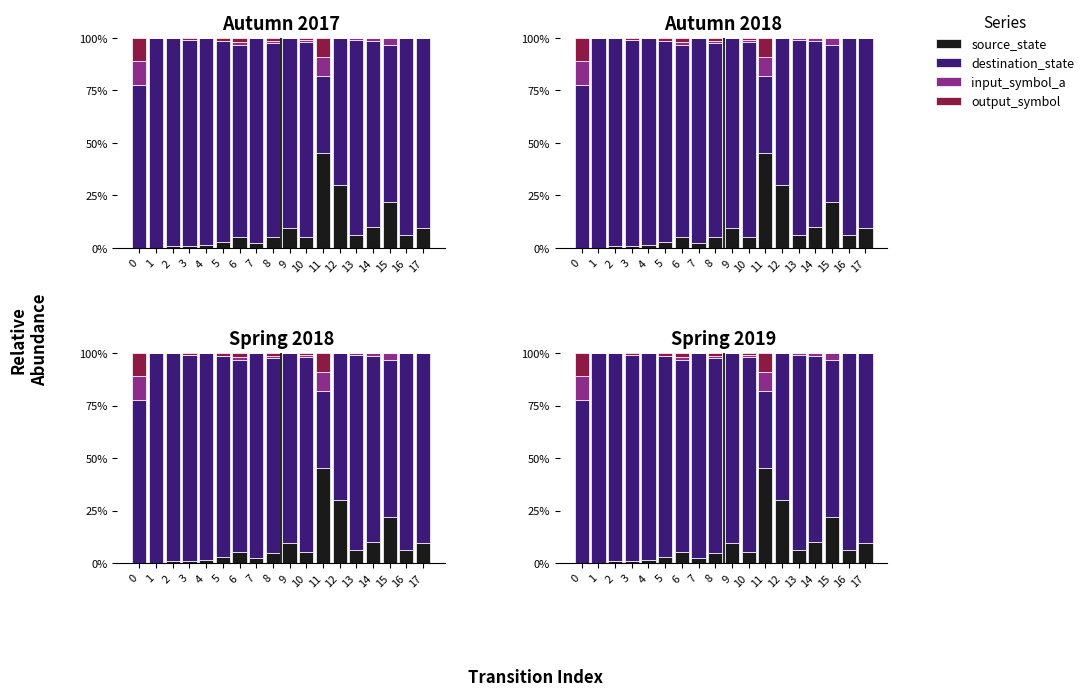

Which series has the largest range (max minus min)?

destination_state